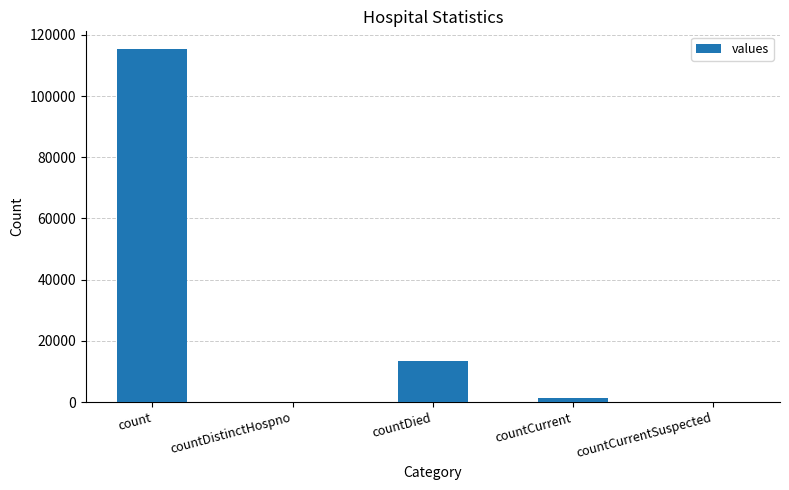

What is the sum of the values at countDied and countDistinctHospno?

13343